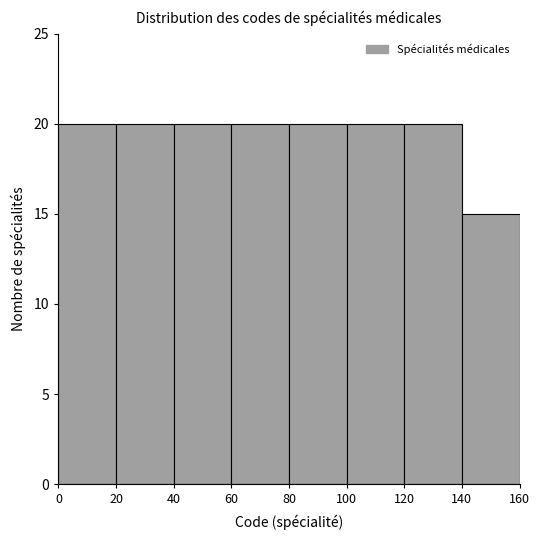

Reading left to right, list every bar in this chart as the range it spans on the x-axis followed by its height. The values are not printed on the chart, so give them approximately, as read against the axis.

0 to 20: 20
20 to 40: 20
40 to 60: 20
60 to 80: 20
80 to 100: 20
100 to 120: 20
120 to 140: 20
140 to 160: 15